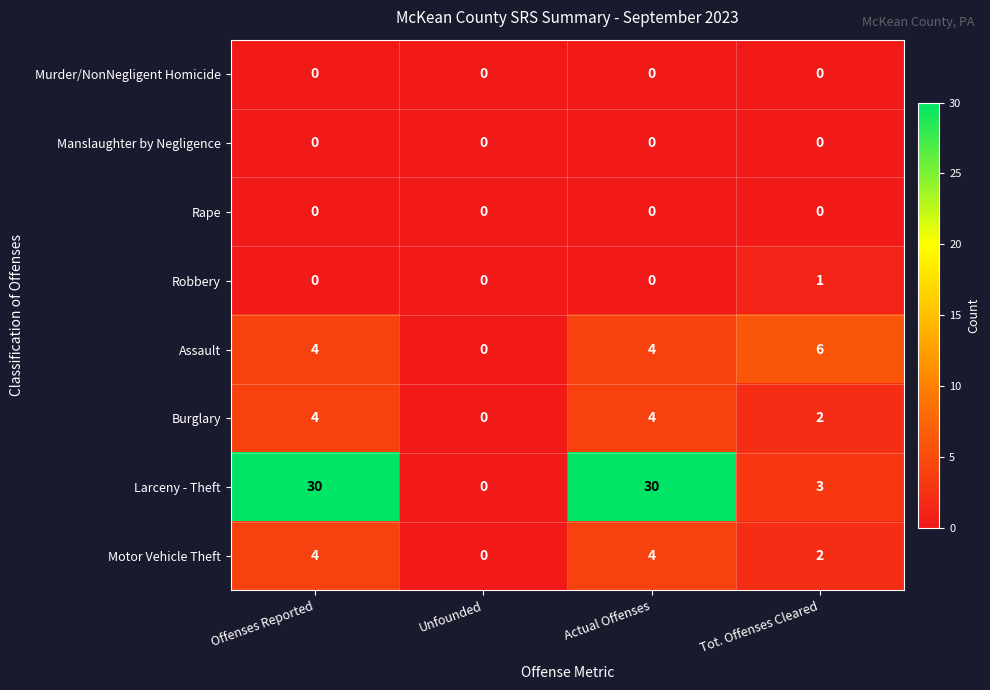

The Assault series shows 2 at Actual Offenses. True or false?

False